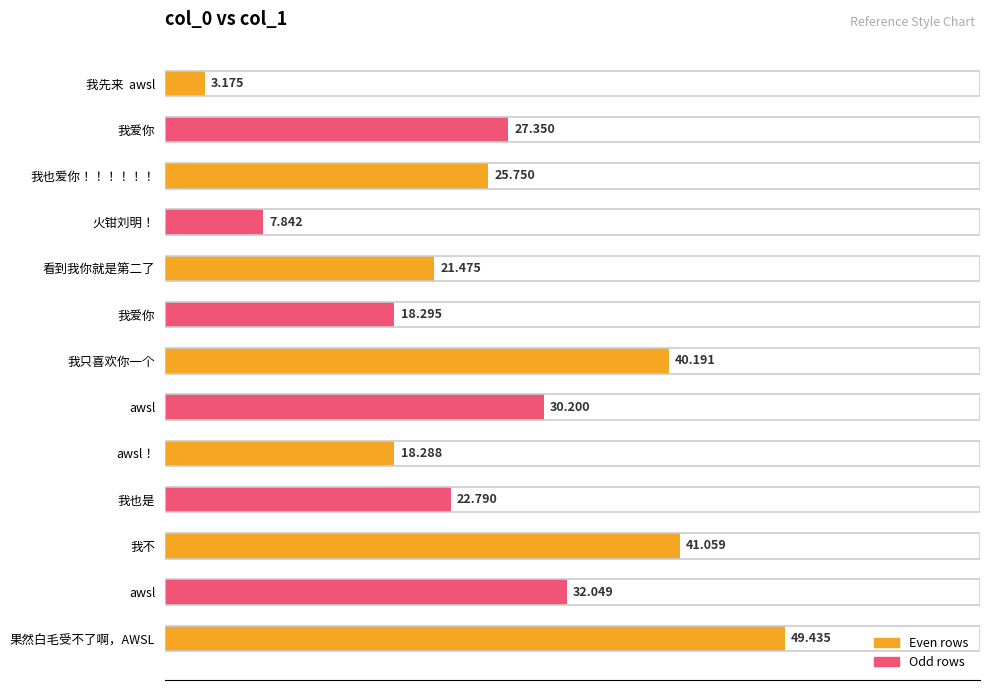

How many values are below 25?

6